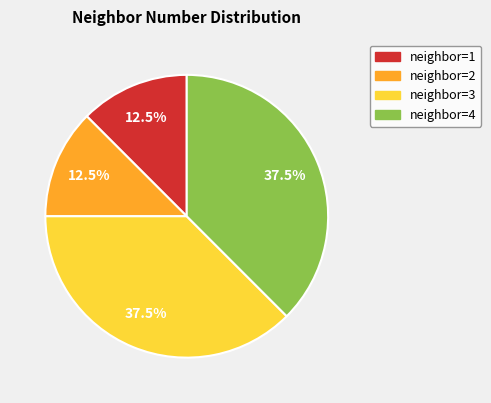

To the nearest percent, what is the combined percentage of neighbor=1 and neighbor=4?

50%